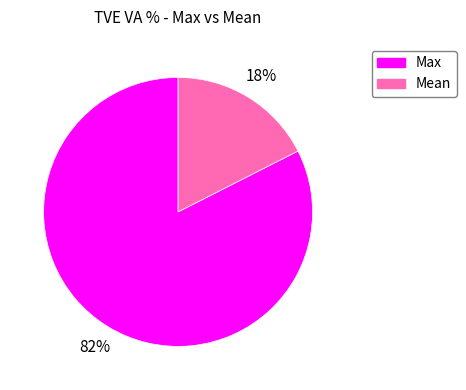

To the nearest percent, what is the average slice percentage?

50%